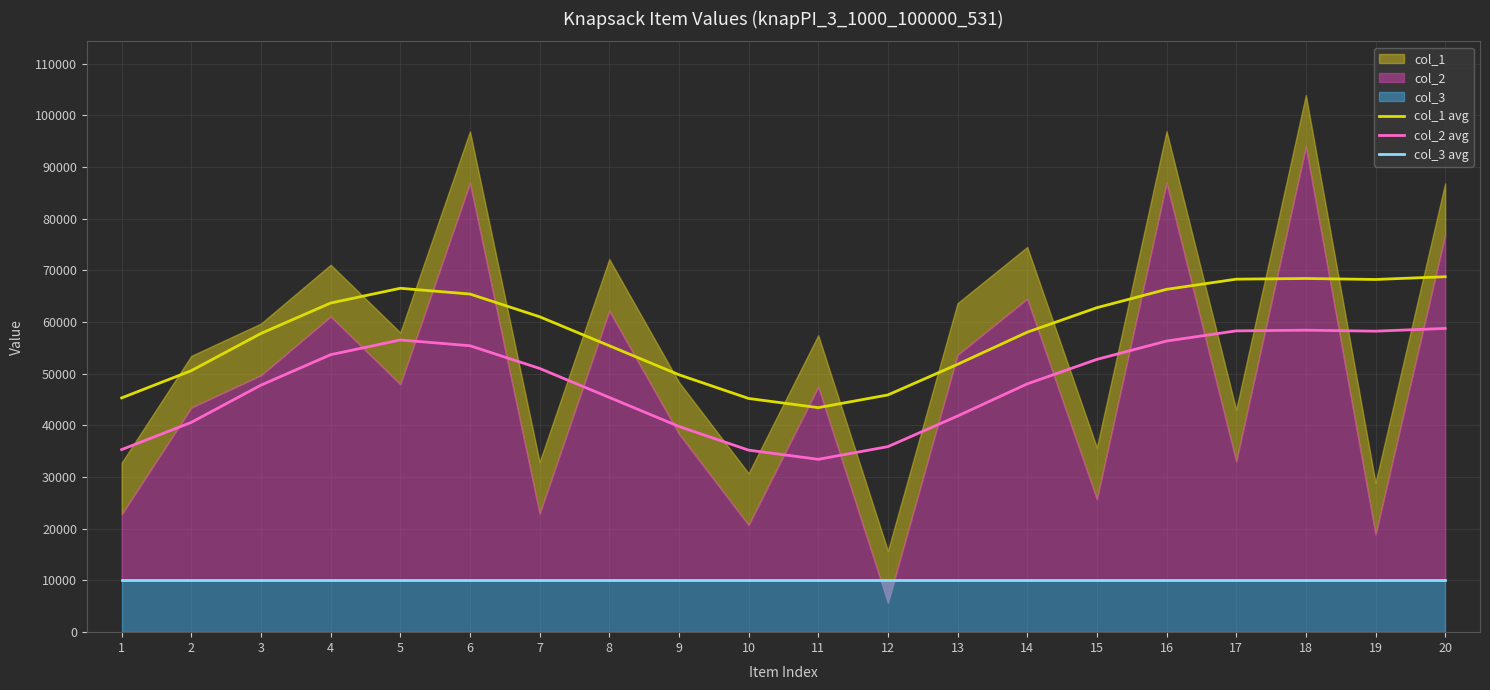

What is the difference between the maximum and second lowest values in the col_1 avg series?

23545.3